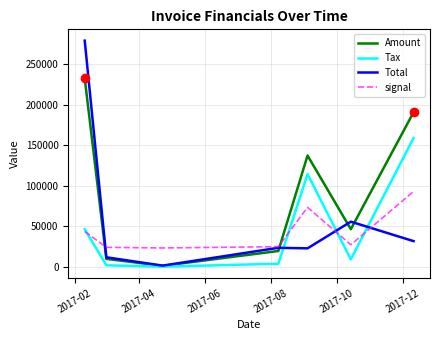

What is the highest value of the Amount series?

232895.0